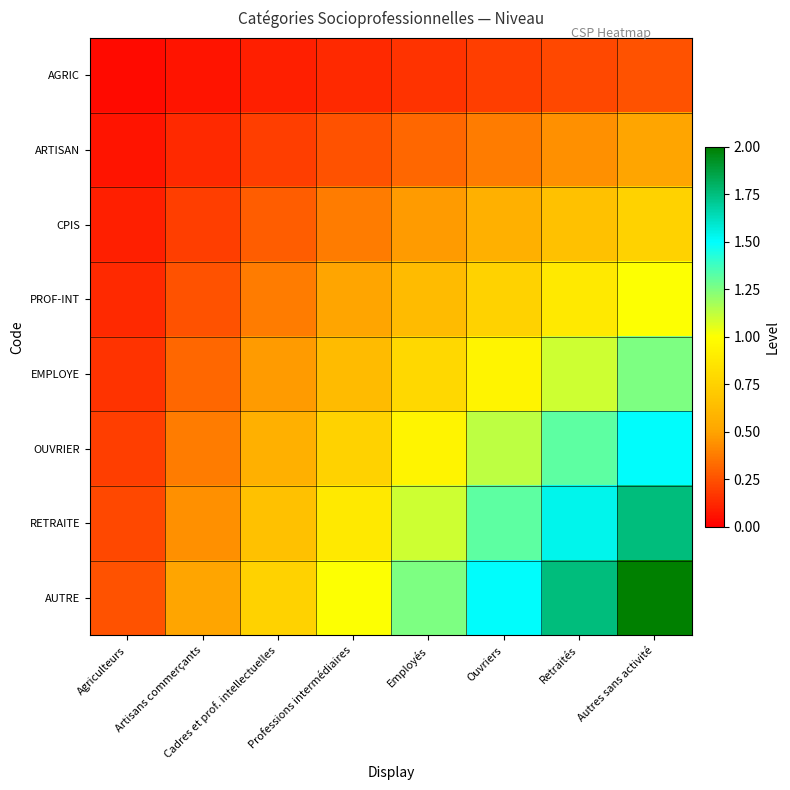

Which series has the widest spread of values?

AUTRE